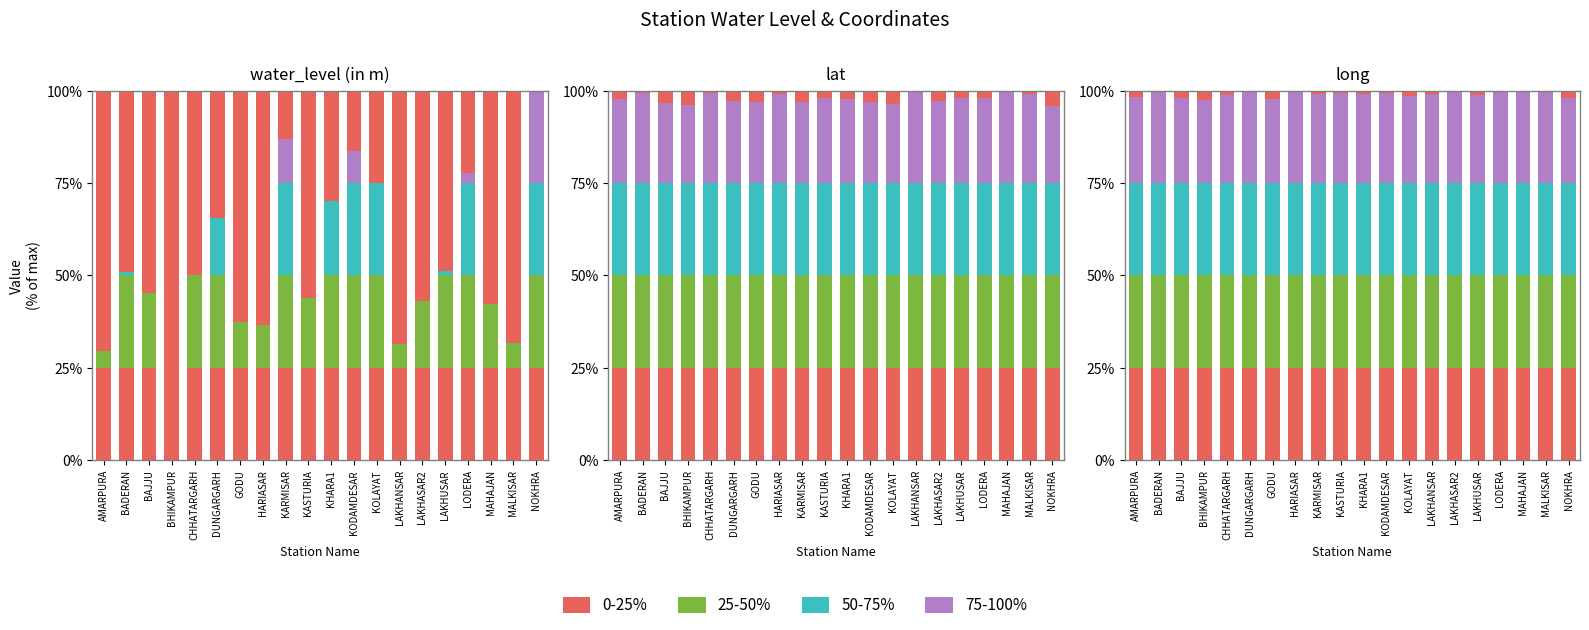

Reading left to right, extract all data points from this chart.

water_level (in m): AMARPURA=26.8	BADERAN=46.1	BAJJU=41.0	BHIKAMPUR=9.7	CHHATARGARH=45.3	DUNGARGARH=59.5	GODU=34.0	HARIASAR=33.1	KARMISAR=79.0	KASTURIA=39.8	KHARA1=63.6	KODAMDESAR=75.8	KOLAYAT=68.2	LAKHANSAR=28.5	LAKHASAR2=39.1	LAKHUSAR=46.4	LODERA=70.5	MAHAJAN=38.4	MALKISAR=28.7	NOKHRA=90.7
lat: AMARPURA=28.2	BADERAN=28.7	BAJJU=27.9	BHIKAMPUR=27.7	CHHATARGARH=28.7	DUNGARGARH=28.1	GODU=28.0	HARIASAR=28.6	KARMISAR=28.0	KASTURIA=28.3	KHARA1=28.2	KODAMDESAR=28.0	KOLAYAT=27.8	LAKHANSAR=28.9	LAKHASAR2=28.1	LAKHUSAR=28.3	LODERA=28.3	MAHAJAN=28.8	MALKISAR=28.6	NOKHRA=27.6
long: AMARPURA=72.8	BADERAN=73.8	BAJJU=72.5	BHIKAMPUR=72.1	CHHATARGARH=73.1	DUNGARGARH=74.0	GODU=72.3	HARIASAR=73.8	KARMISAR=73.3	KASTURIA=73.5	KHARA1=73.4	KODAMDESAR=73.6	KOLAYAT=73.0	LAKHANSAR=73.3	LAKHASAR2=73.9	LAKHUSAR=73.2	LODERA=73.9	MAHAJAN=73.8	MALKISAR=73.9	NOKHRA=72.7